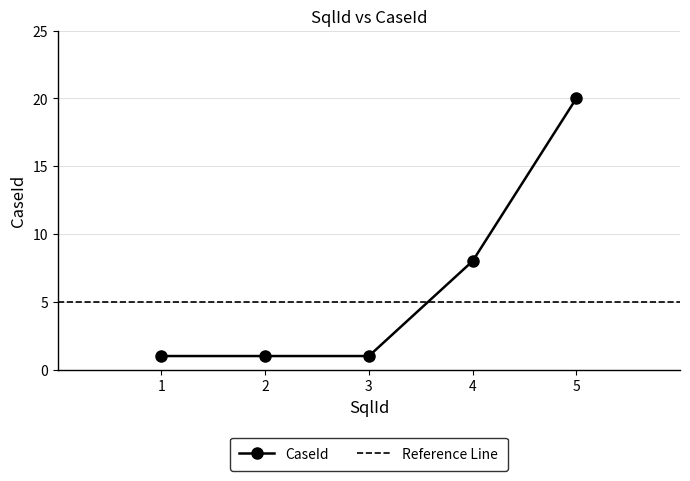

Reading left to right, what are all the values shown in this chart?

1=1	2=1	3=1	4=8	5=20